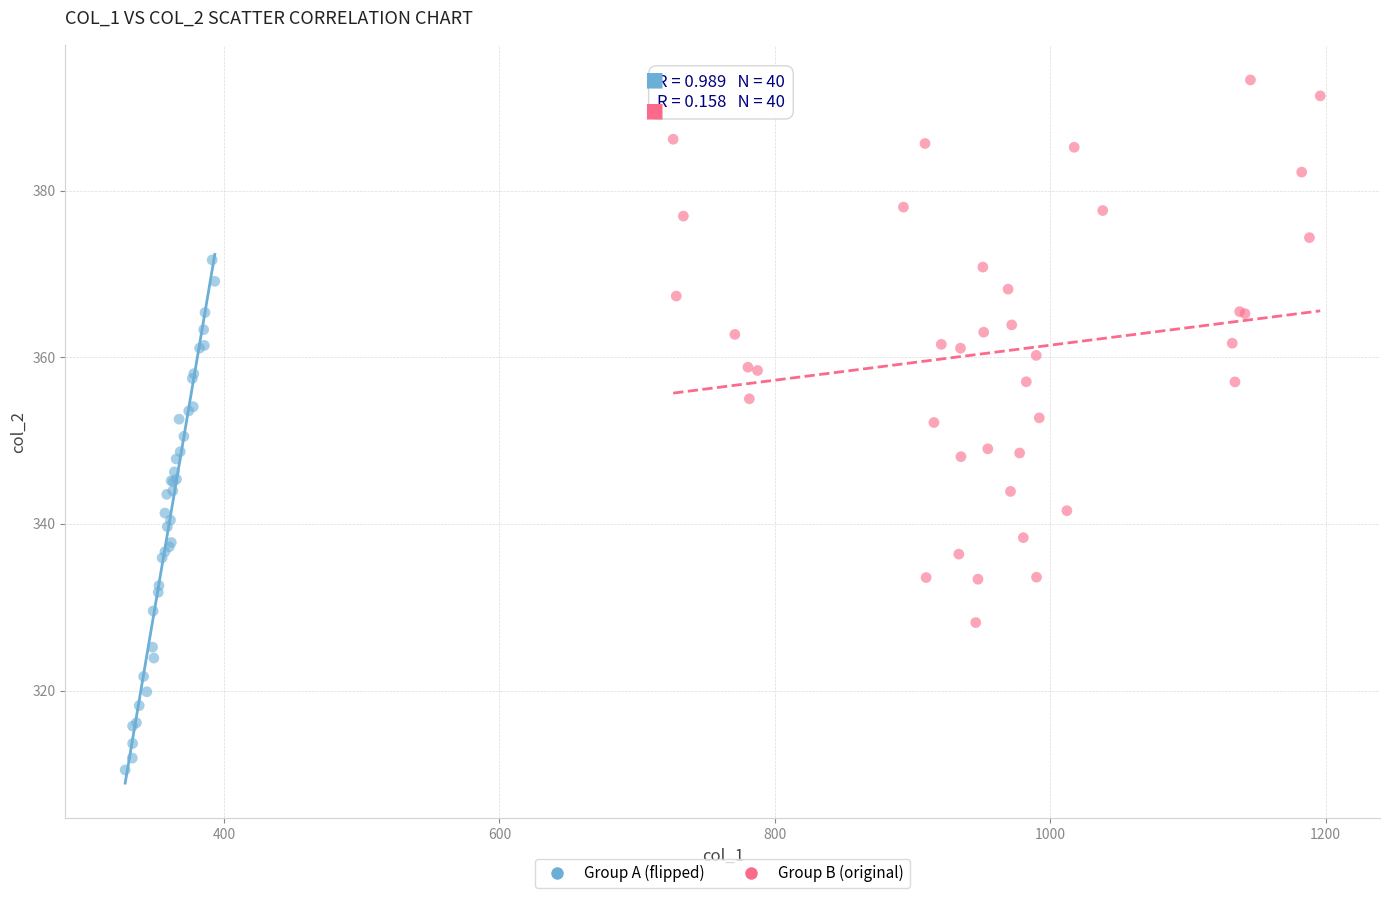

Which series contains the highest Y value?

Group B (original)